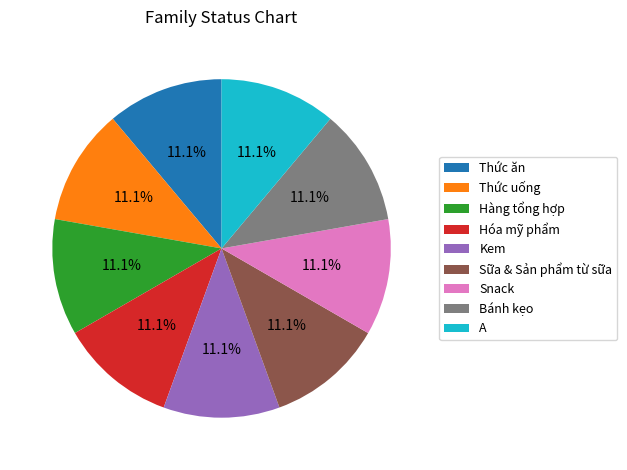

Is Kem the majority of the pie?

No